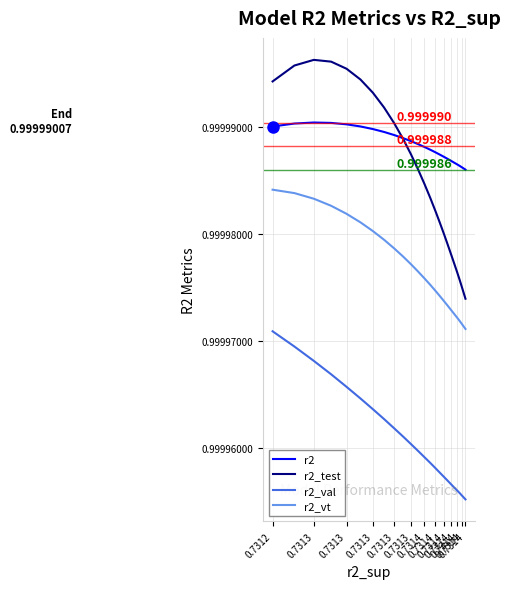

The value of r2 at 0.7314 is 1.0. True or false?

True